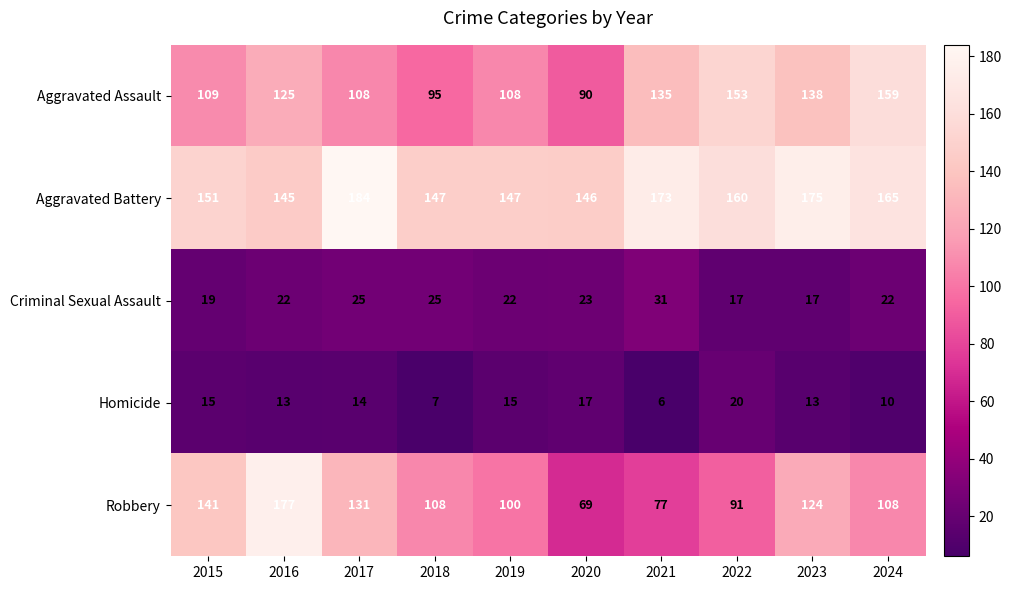

What is the spread (max minus min) of values at 2018?

140